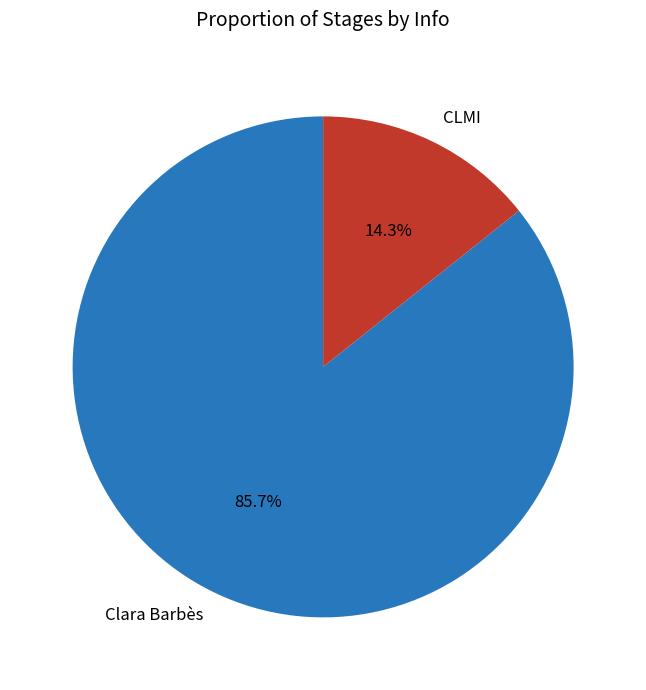

How many slices are in this pie chart?

2